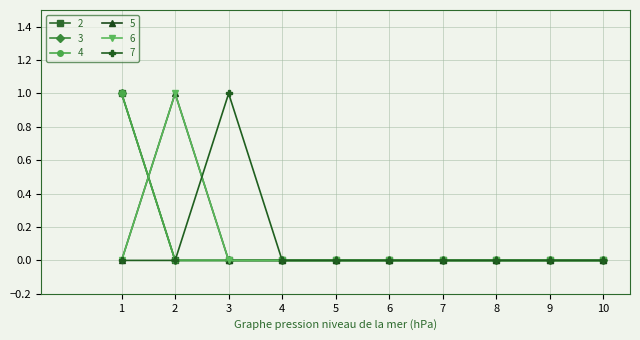

Is this an area chart (filled region under the line)?

No